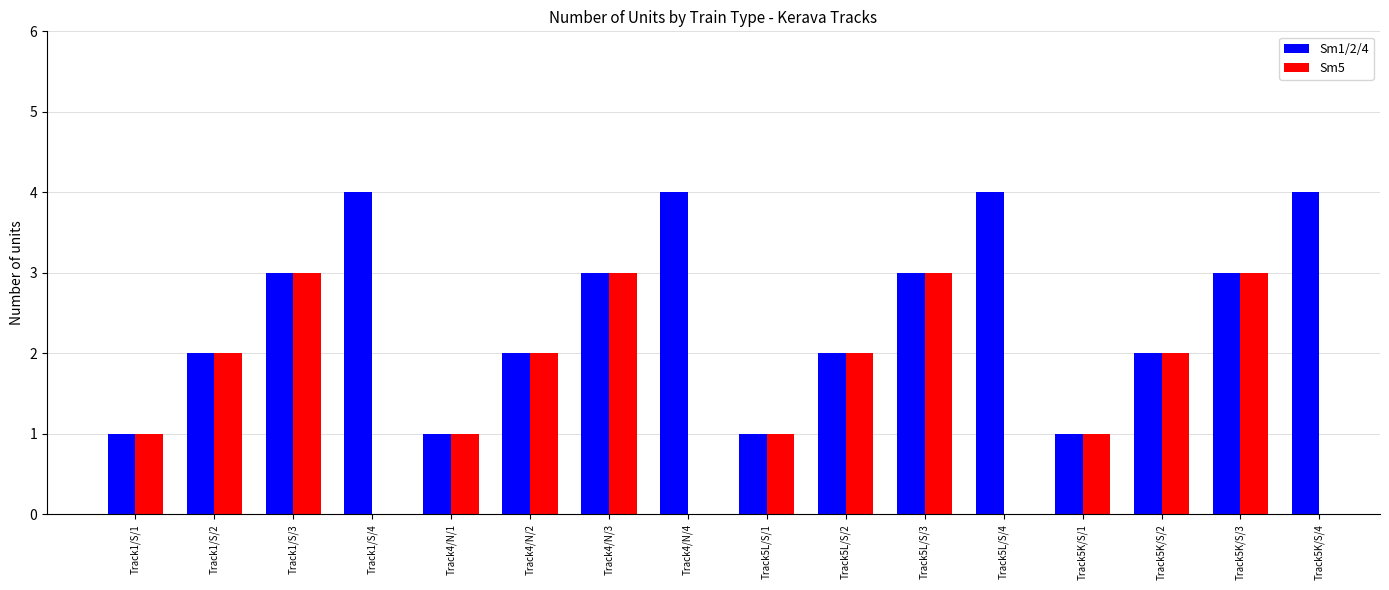

At which category does the chart reach its minimum across all series?

Track1/S/1